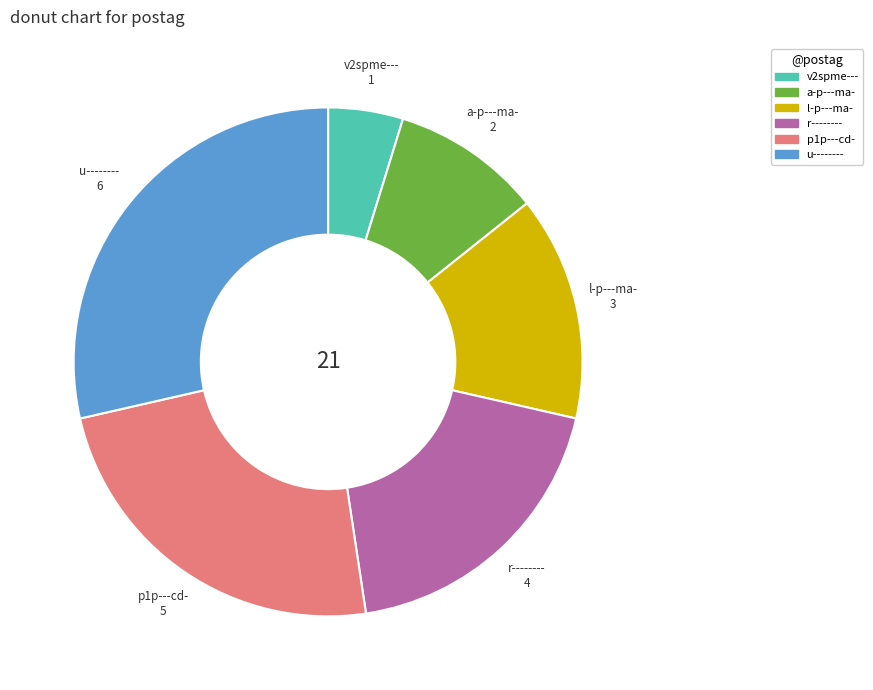

What is the ratio of the value at l-p---ma- to the value at v2spme---?

3.0